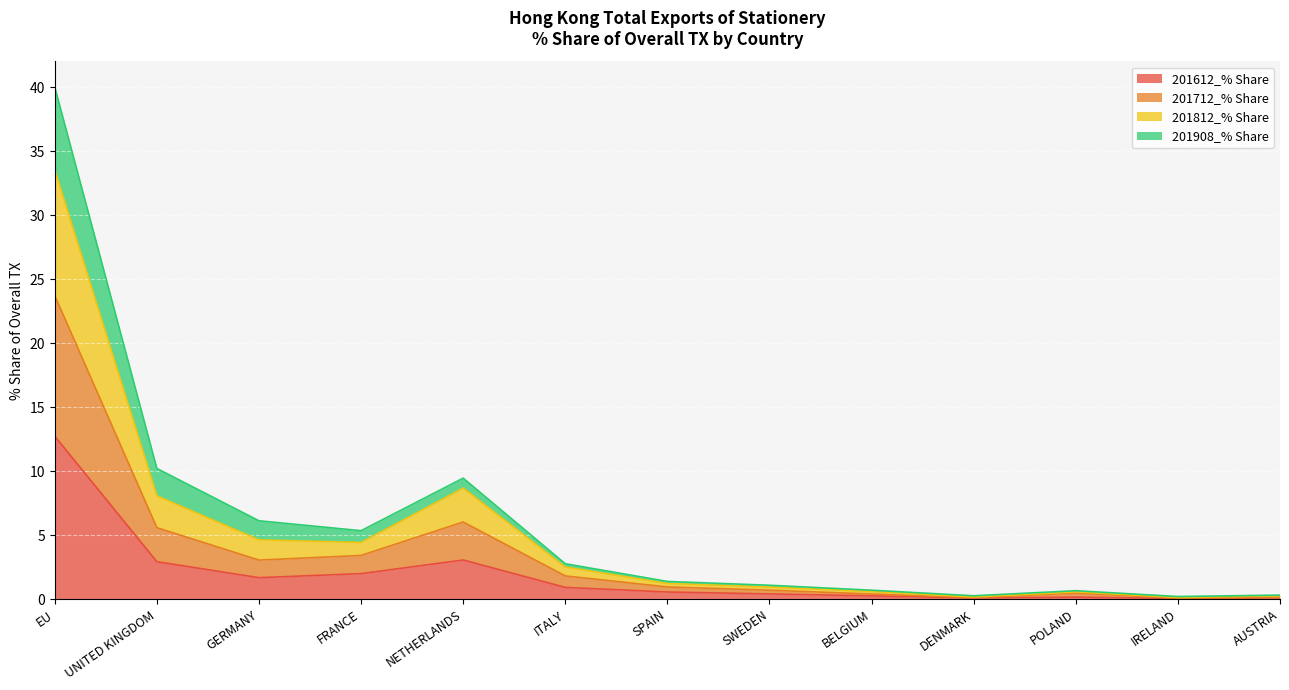

True or false: 201612_% Share and 201812_% Share intersect in this chart.

False